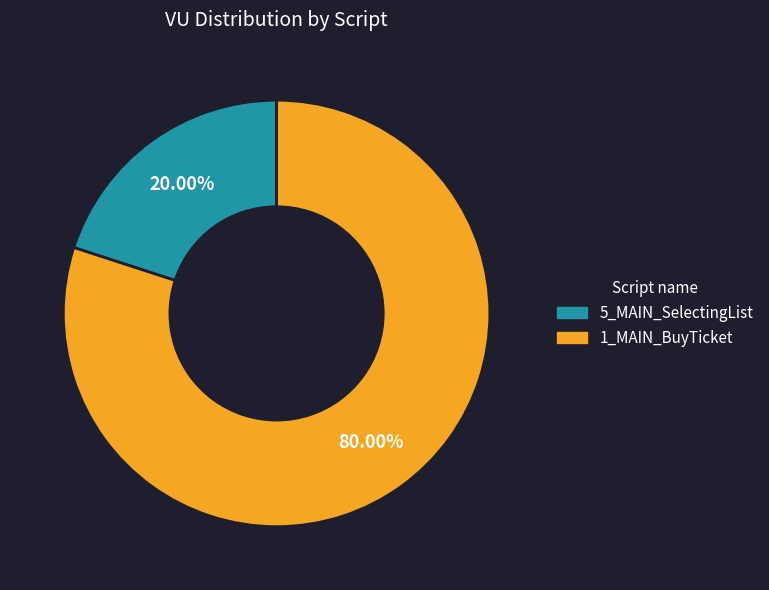

What is the total percentage of 5_MAIN_SelectingList and 1_MAIN_BuyTicket?

100.0%